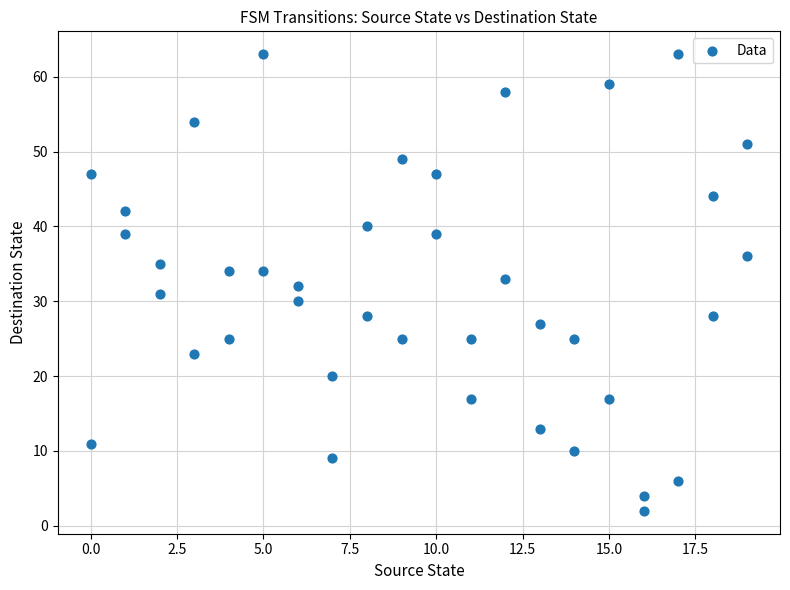

What is the range of X values (max minus min)?

19